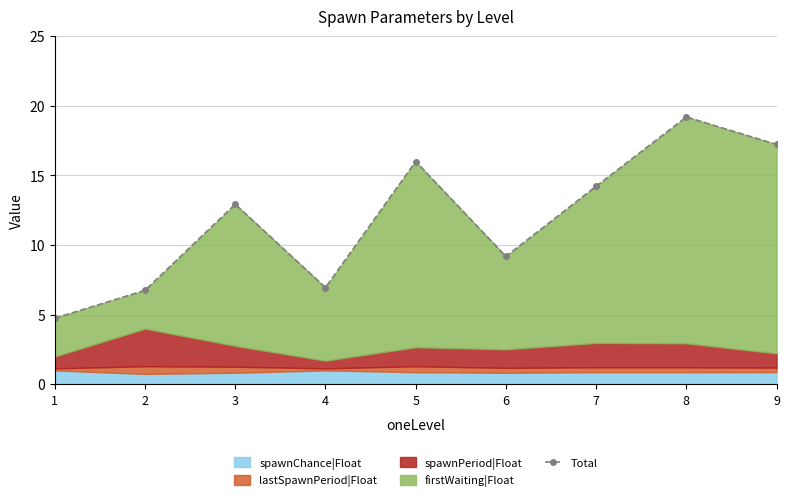

What is the sum of the values at 7 and 8?

33.4